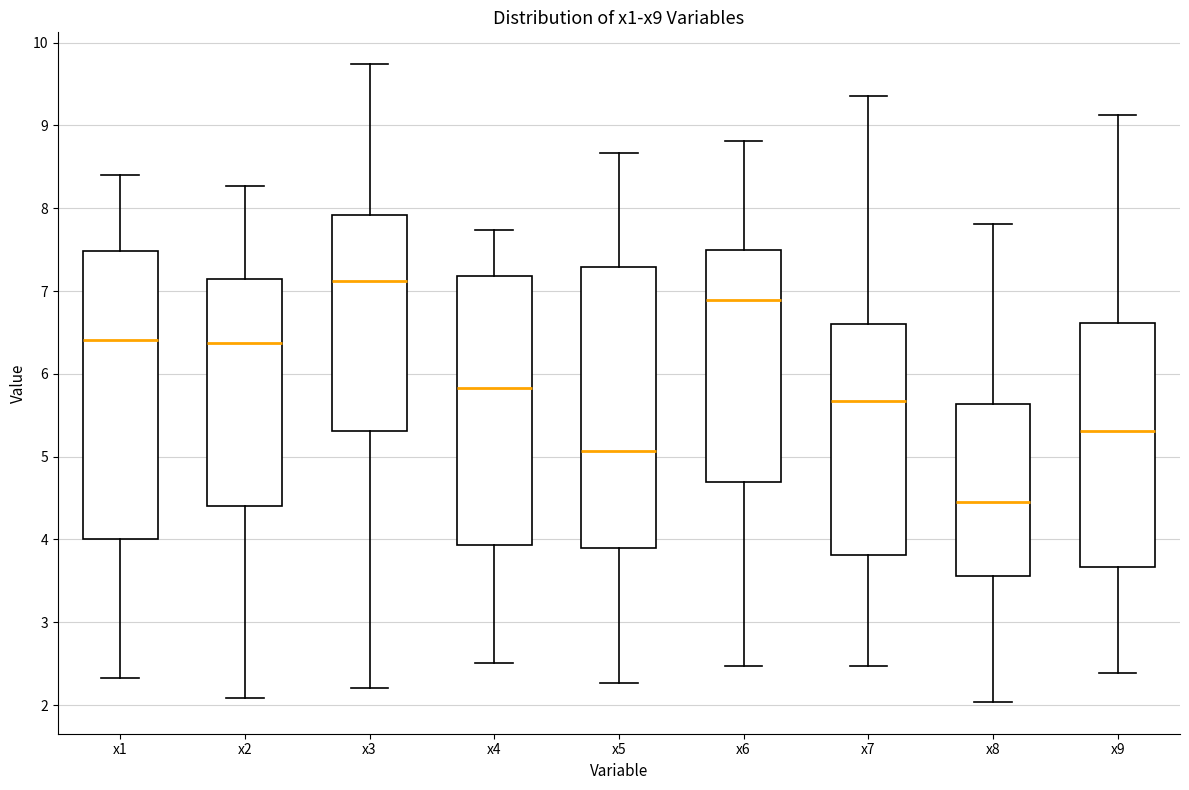

Where does the upper whisker of the box for x9 end on the y-axis? The values are not printed on the chart, so give them approximately, as read against the axis.

9.1